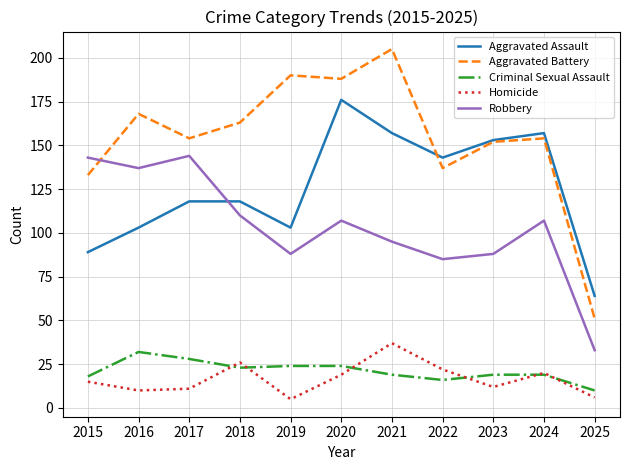

In Aggravated Battery, how many points are higher than both neighbors (excluding endpoints)?

4